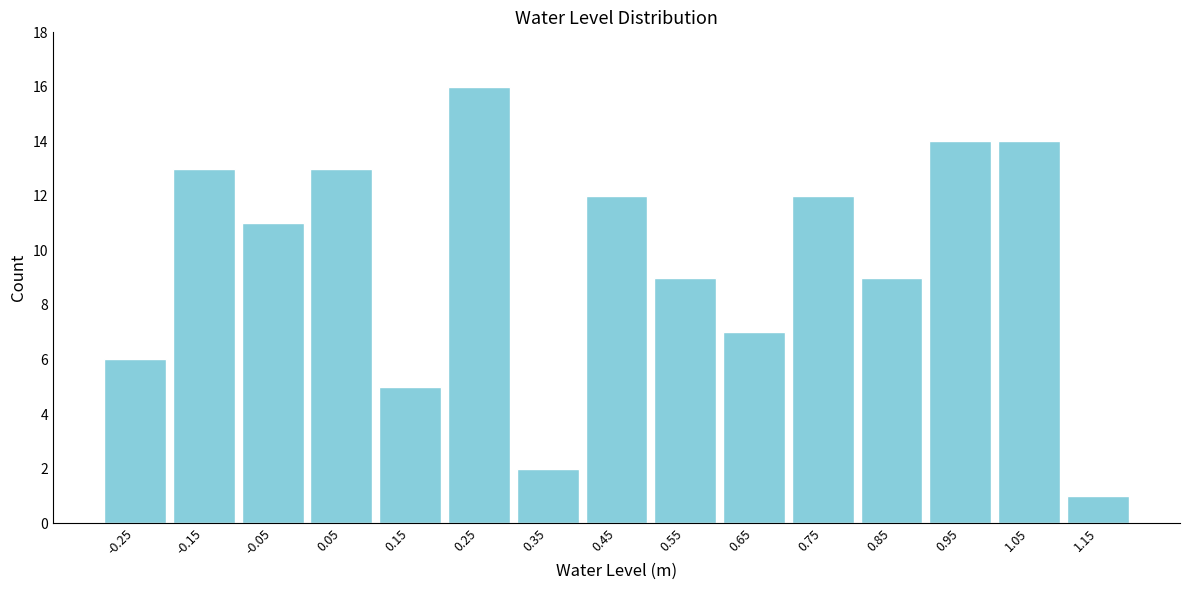

Reading right to left, what are all the values shown in this chart?

1.15=1	1.05=14	0.95=14	0.85=9	0.75=12	0.65=7	0.55=9	0.45=12	0.35=2	0.25=16	0.15=5	0.05=13	-0.05=11	-0.15=13	-0.25=6